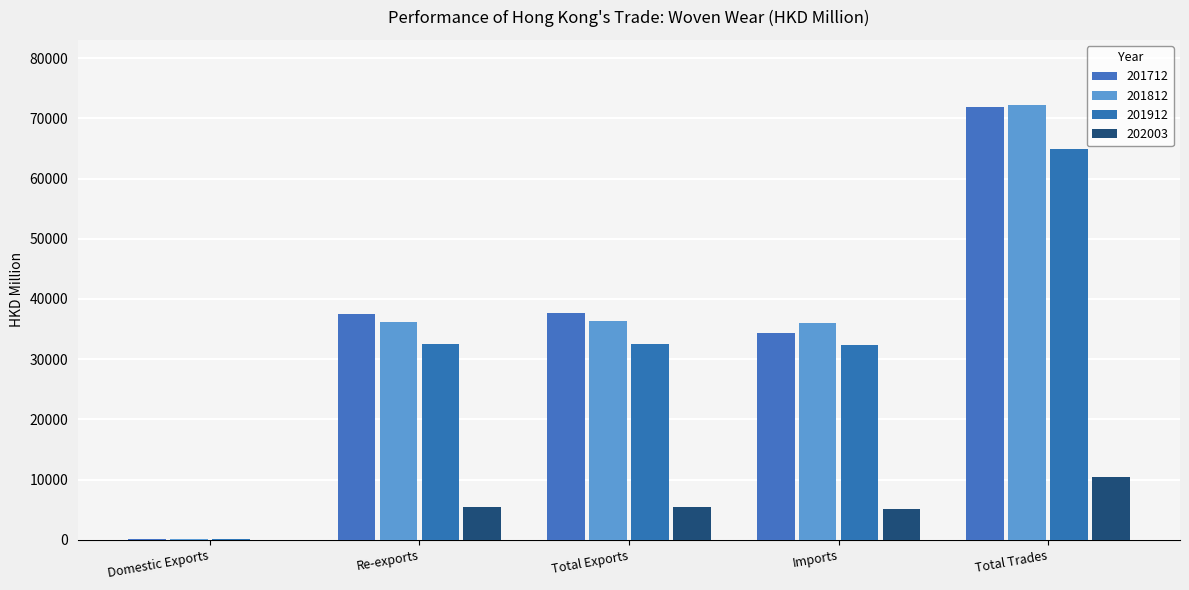

What is the greatest value displayed?

72211.2